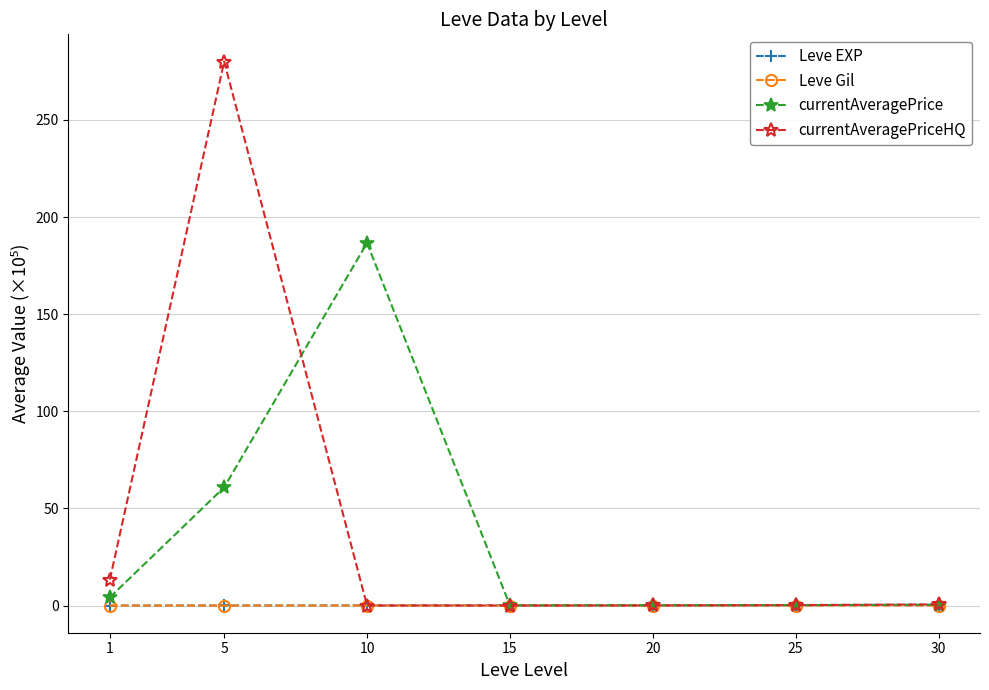

What is the greatest value displayed?

280.1